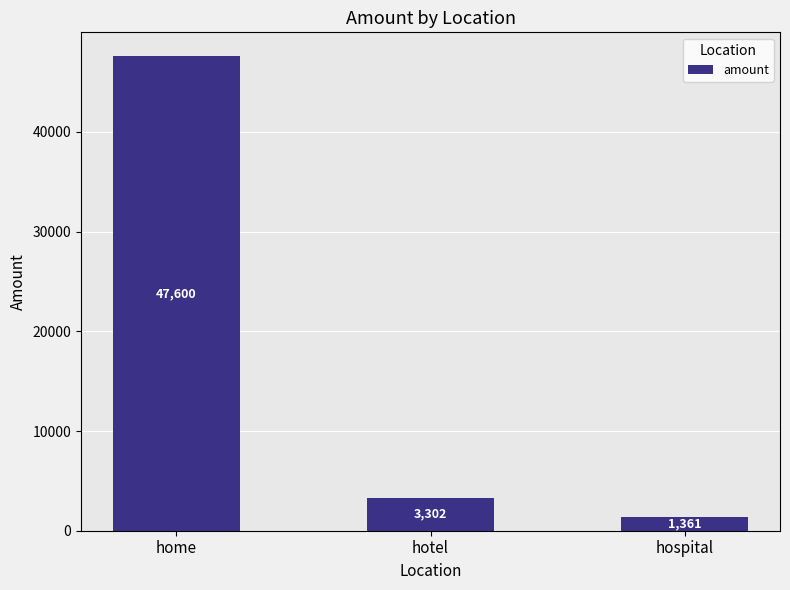

What is the label of the 2nd bar from the right?

hotel